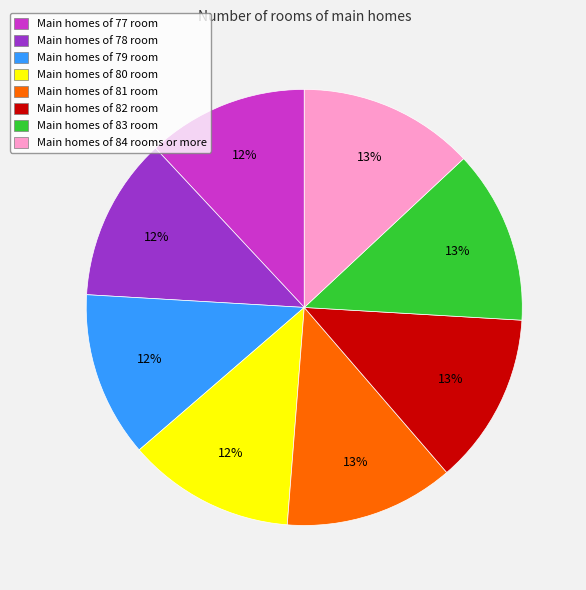

How many segments does this pie chart have?

8